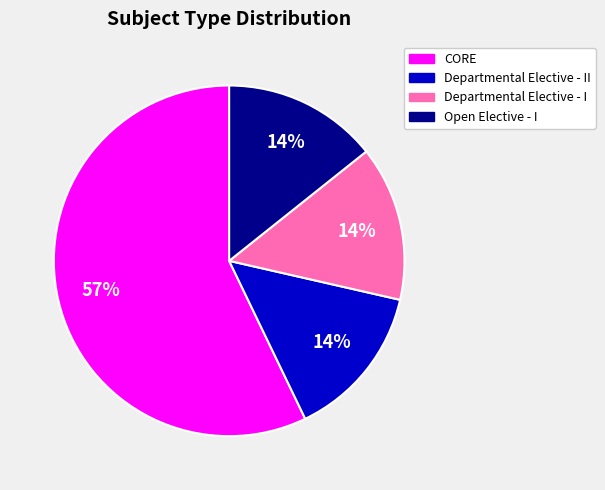

To the nearest percent, what is the average slice percentage?

25%